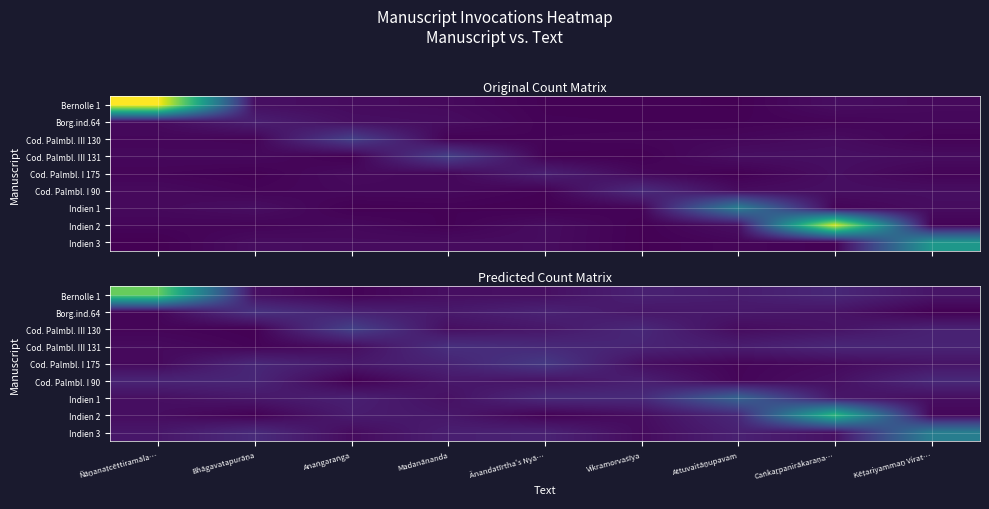

Which series changed the most between Bhāgavatapurāṇa and Attuvaitāṉupavam?

Indien 1